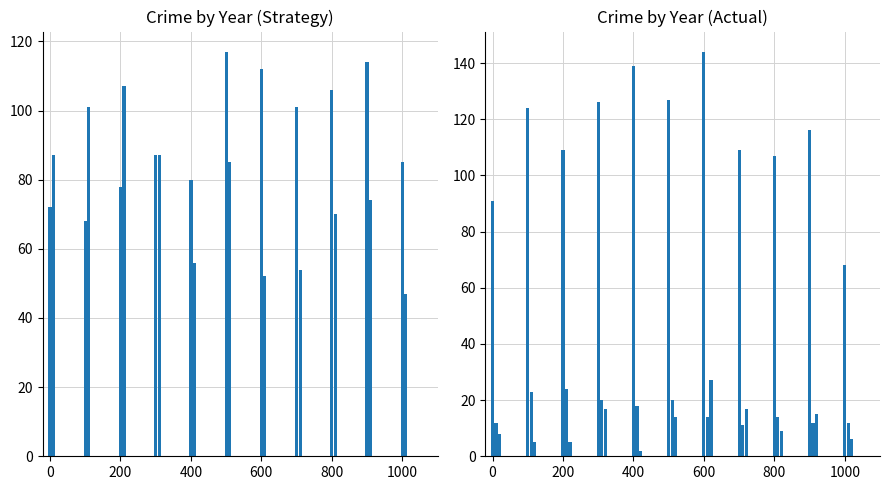

How many bars are there in total?

55